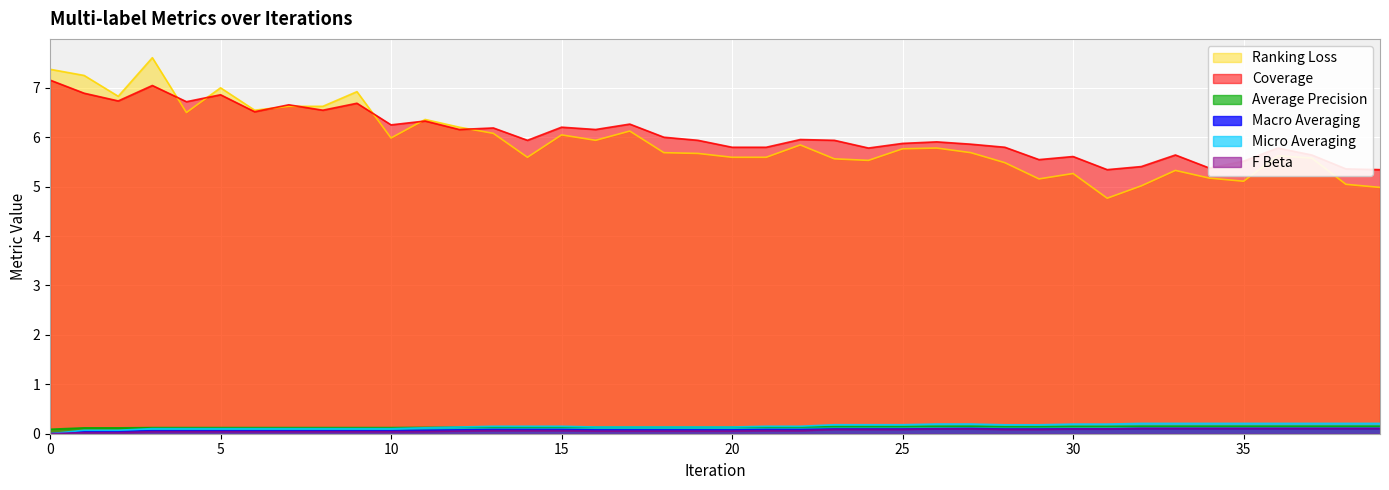

What is the total value across all series at 10?

12.6